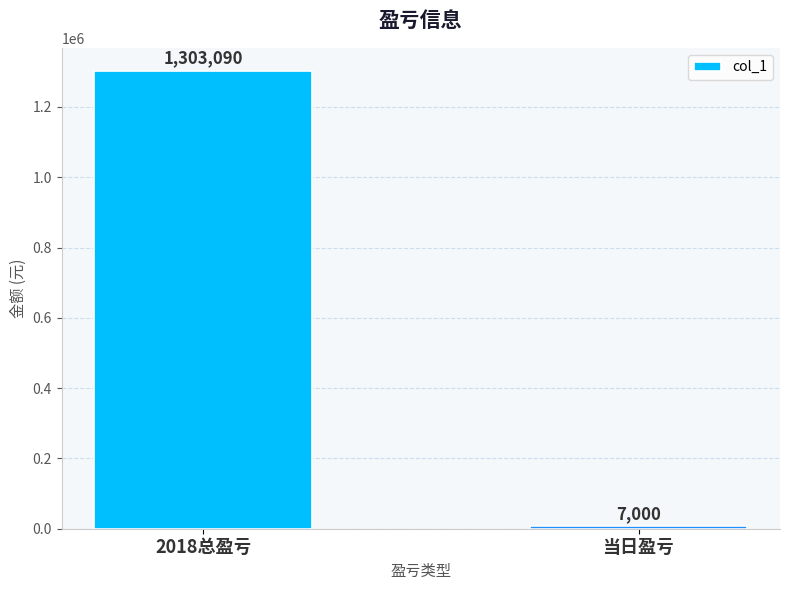

Rank the categories by value from lowest to highest.

当日盈亏, 2018总盈亏